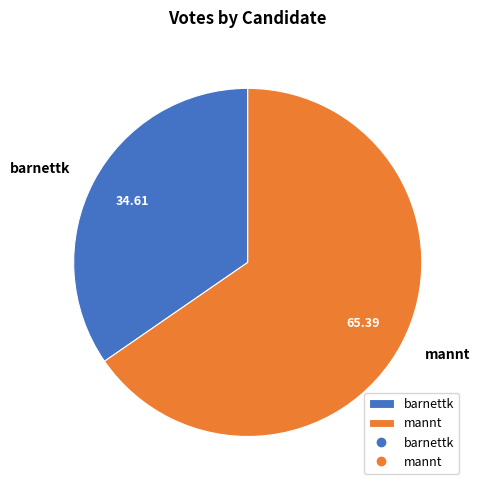

What is the majority slice?

mannt